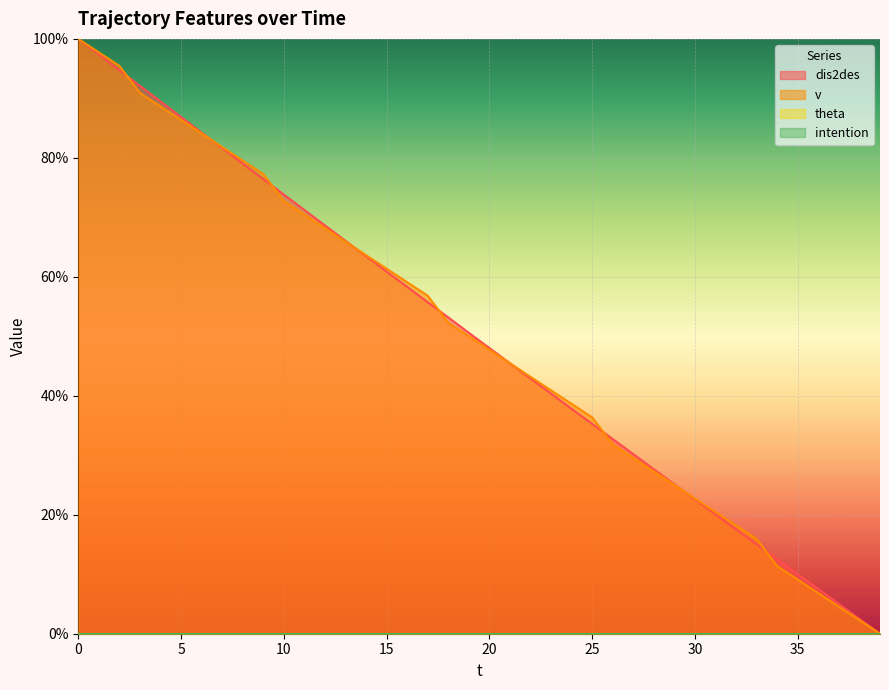

Where is v nearest to the value 50?

19